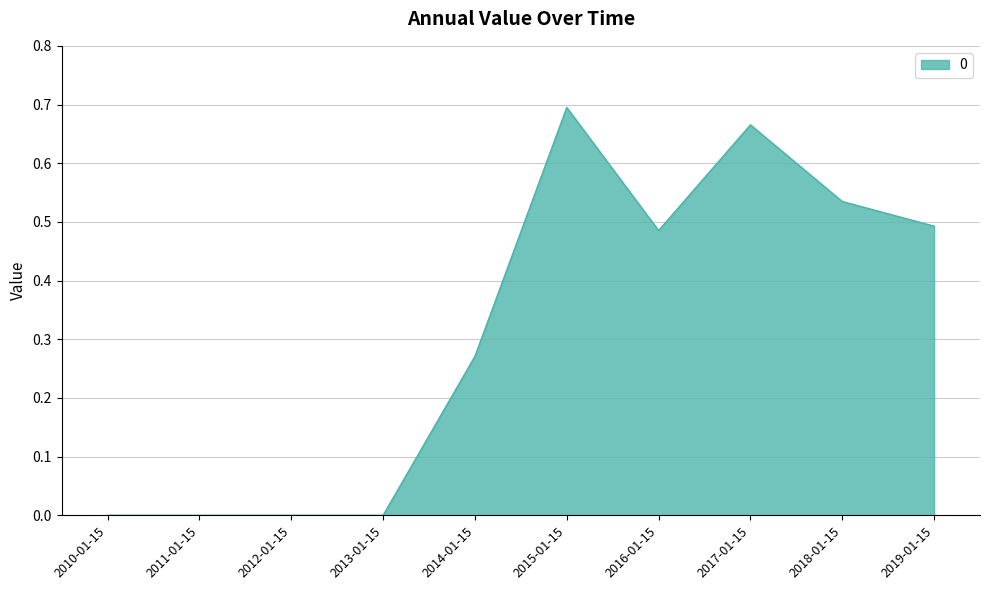

True or false: the data shows 0.0 at 2013-01-15.

True